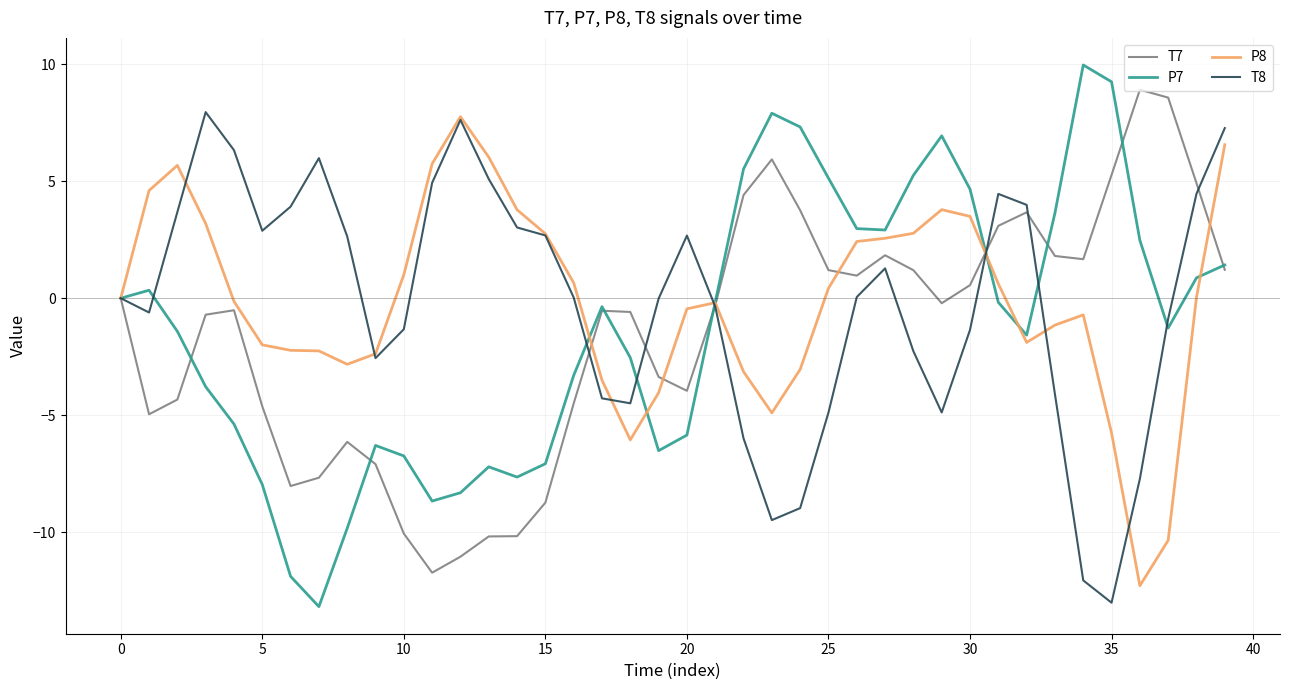

Which series has the widest spread of values?

P7